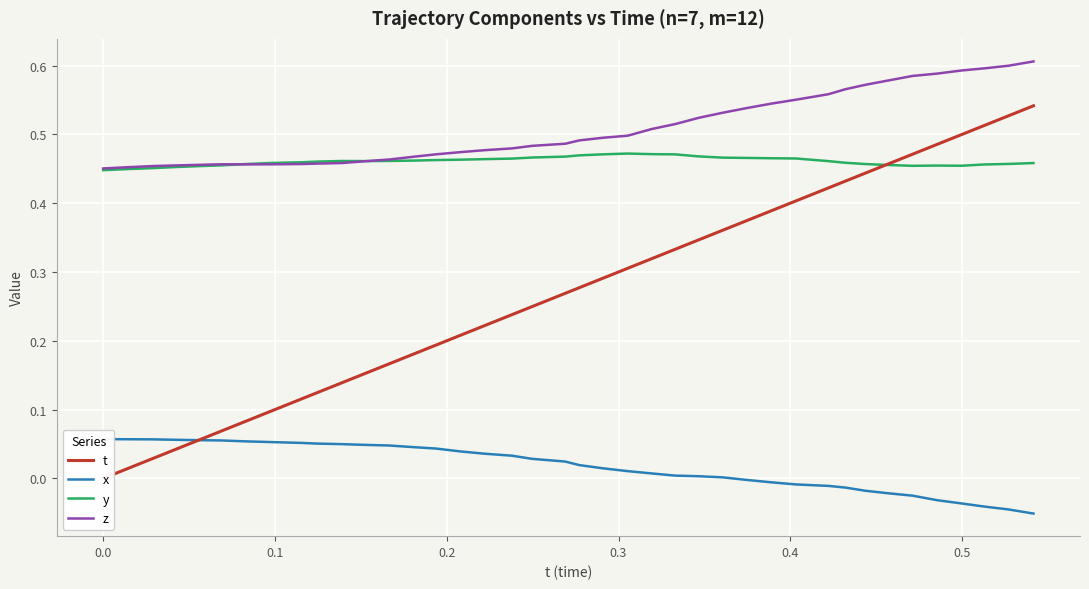

What is the label of the 38th point from the right?

0.1